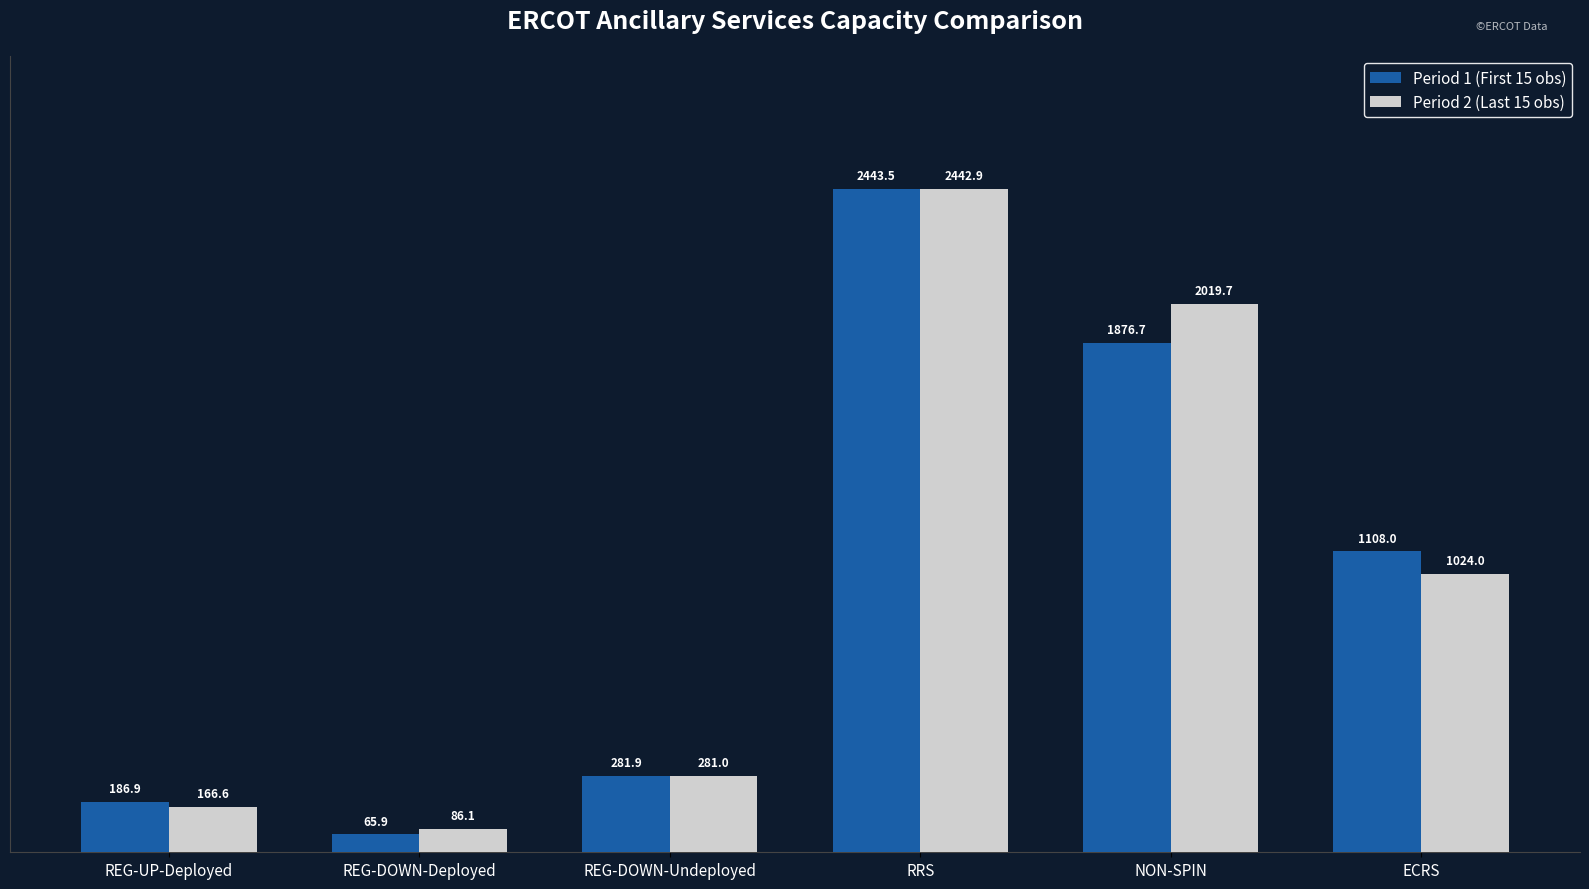

The Period 1 (First 15 obs) series shows 4383.9 at RRS. True or false?

False